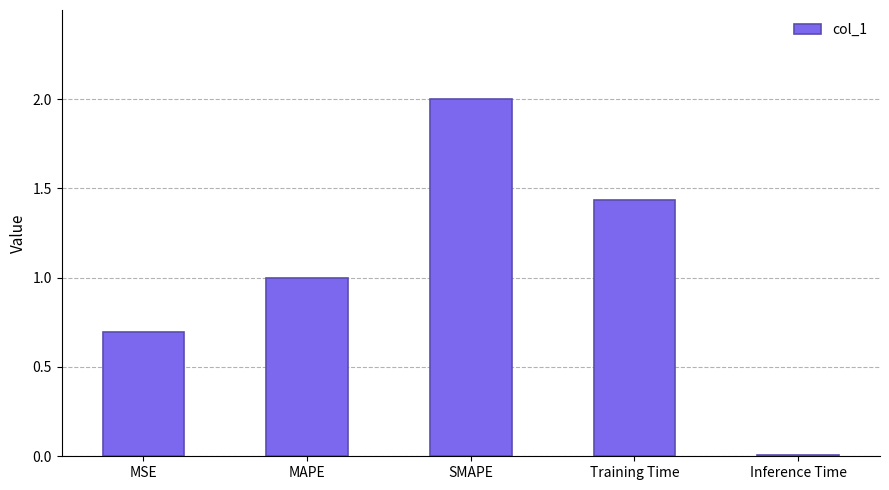

What is the label of the 4th bar from the left?

Training Time